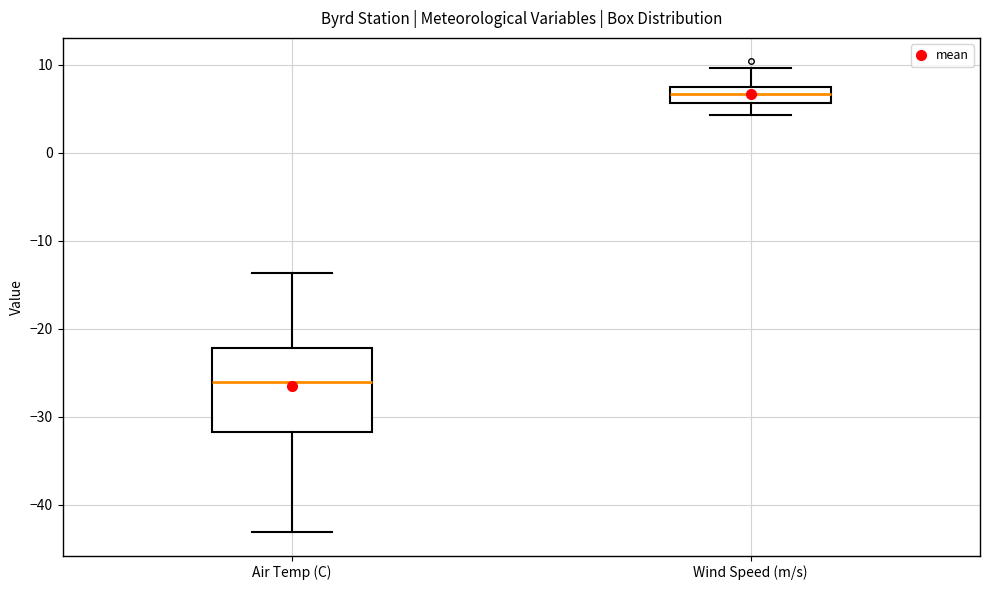

Where is the lower edge of the box for Wind Speed (m/s) on the y-axis? The values are not printed on the chart, so give them approximately, as read against the axis.

6